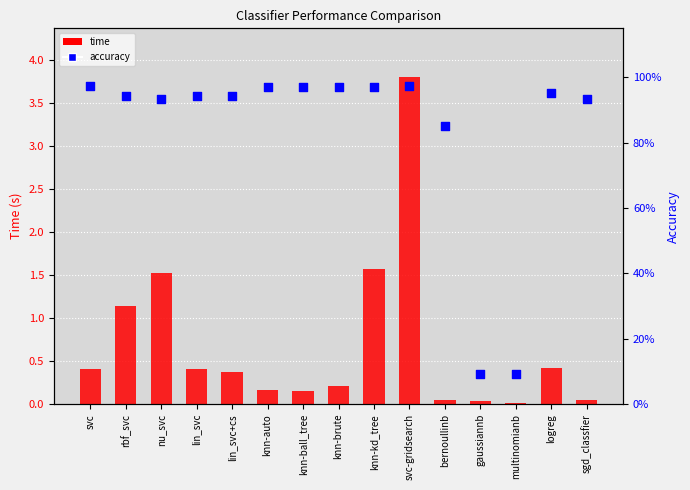

Which series contains the highest Y value?

time